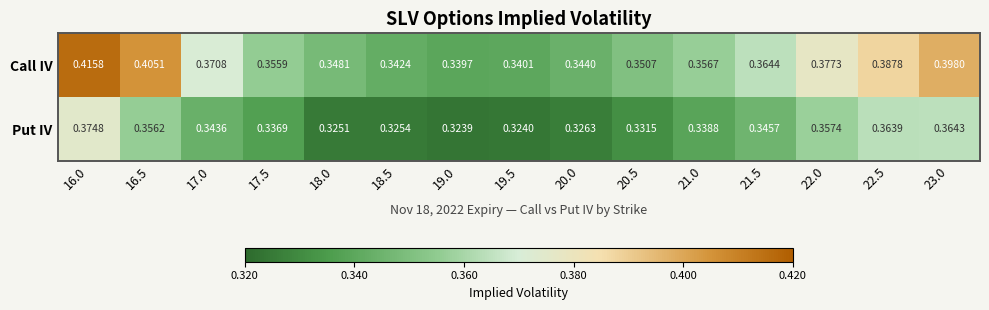

Rank the series by their maximum value, from highest to lowest.

Call IV, Put IV